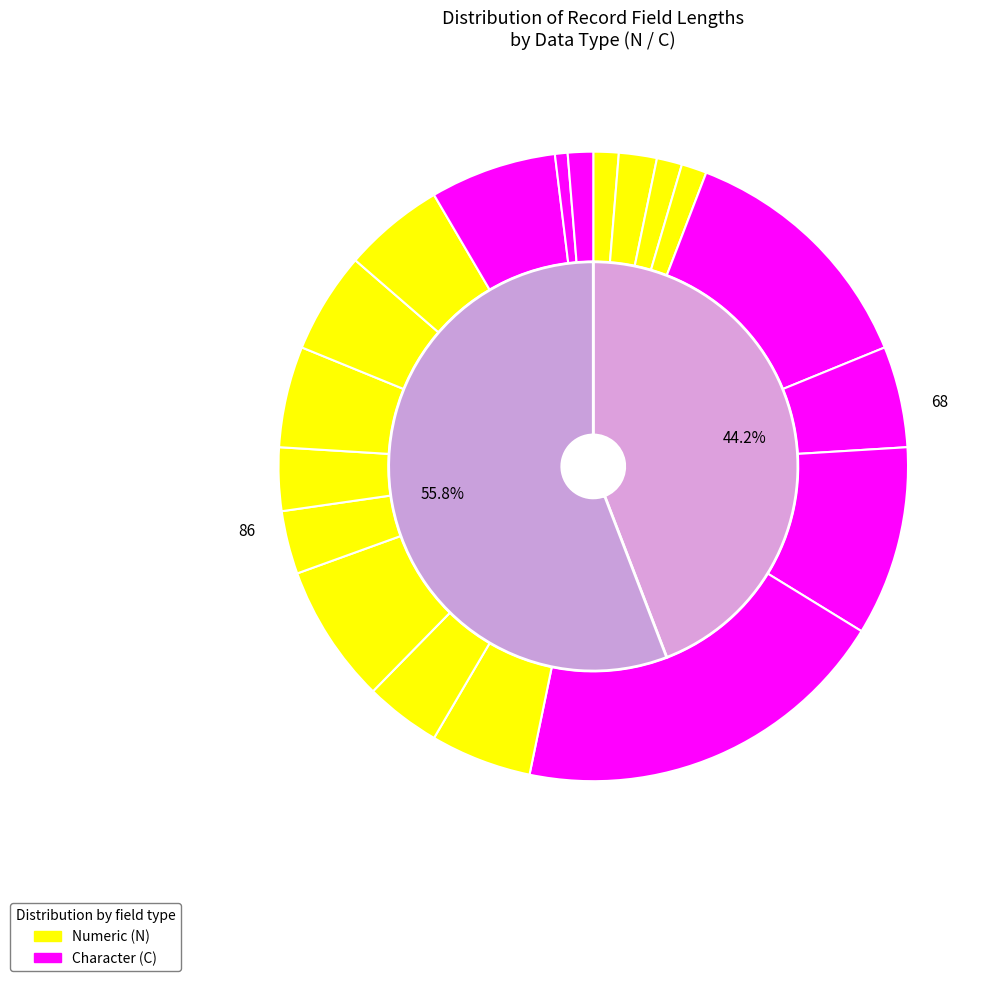

Is the sum of Importe Mora and Número de Documento greater than half?

No